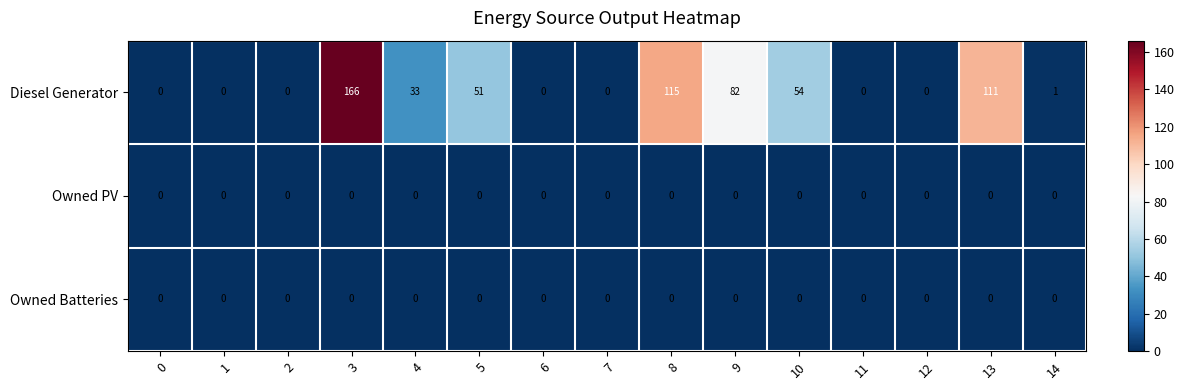

What is the spread (max minus min) of values at 8?

115